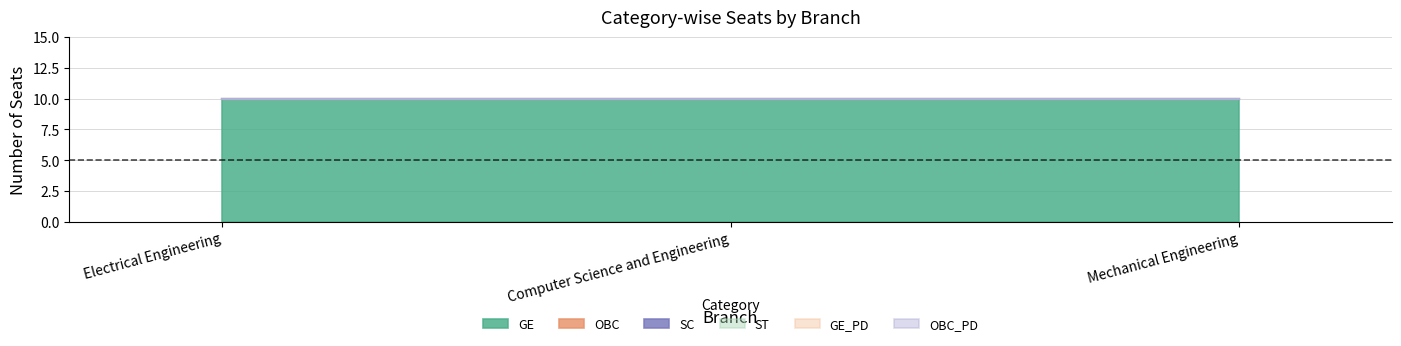

What is the sum of the GE values at Computer Science and Engineering and Mechanical Engineering?

20